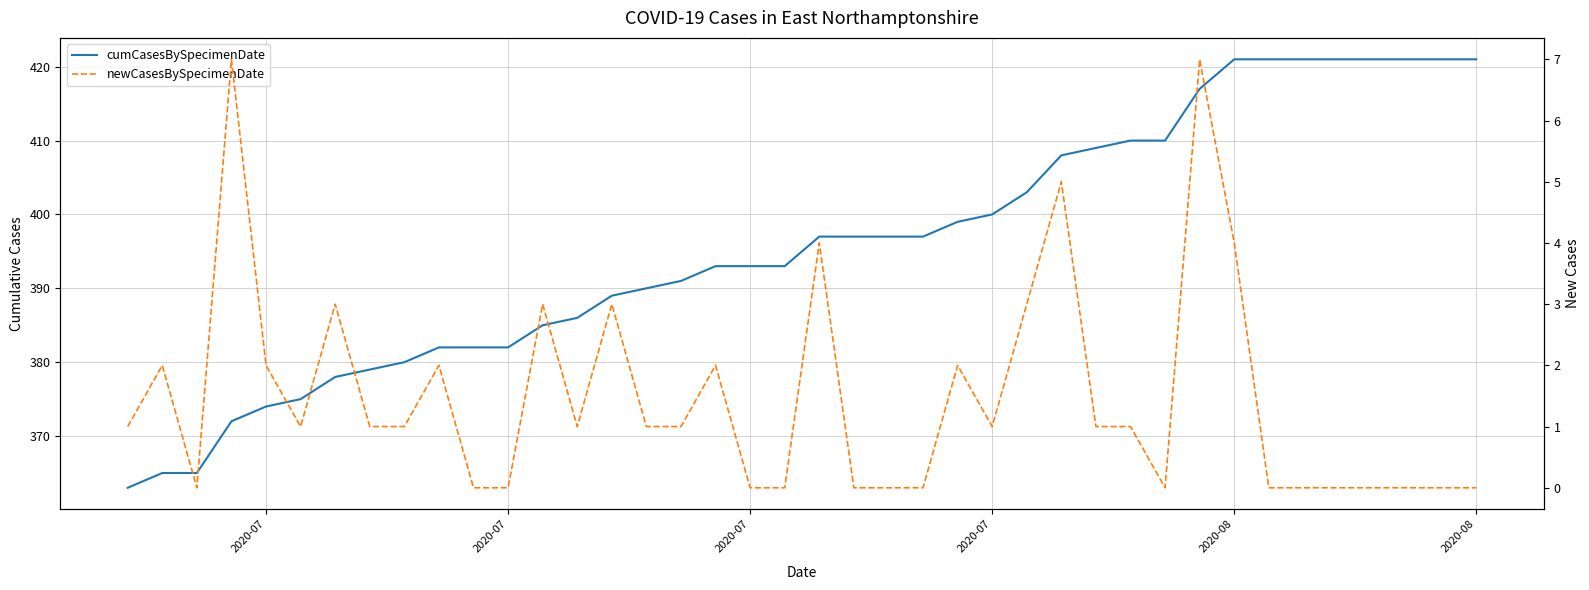

At which label does newCasesBySpecimenDate first exceed 1?

2020-07